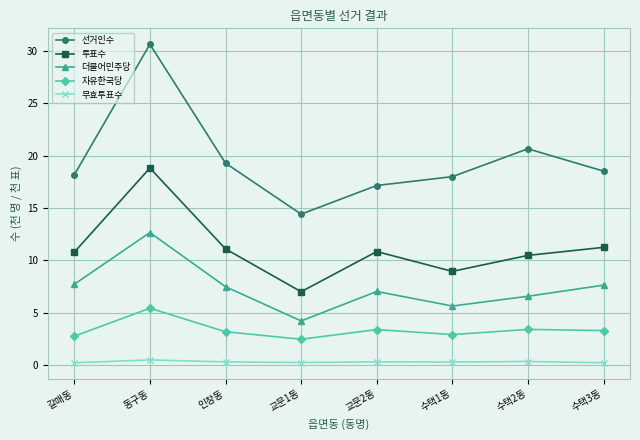

What is the spread (max minus min) of values at 수택3동?

18.3